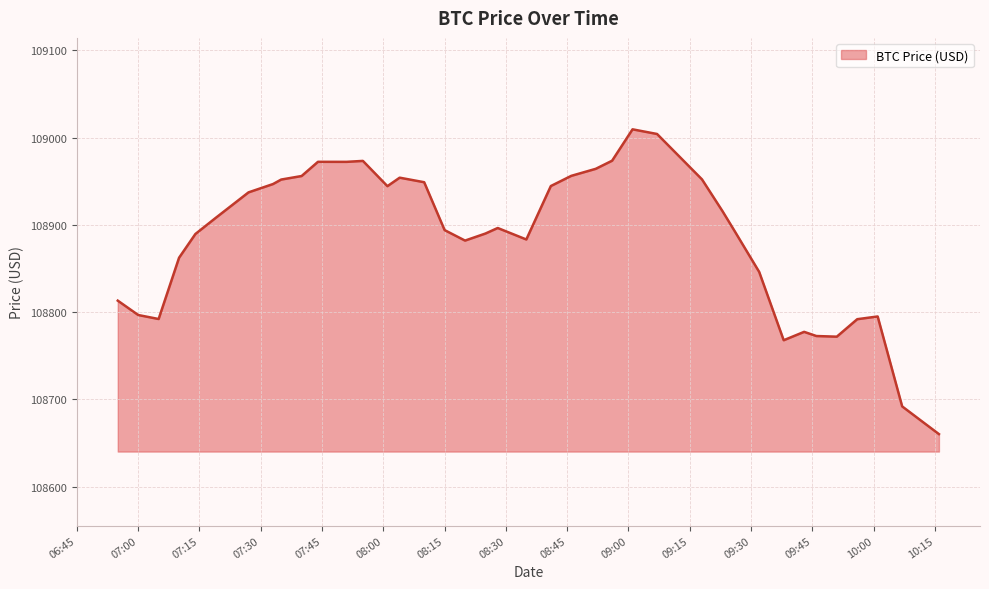

What is the greatest value displayed?

109009.6